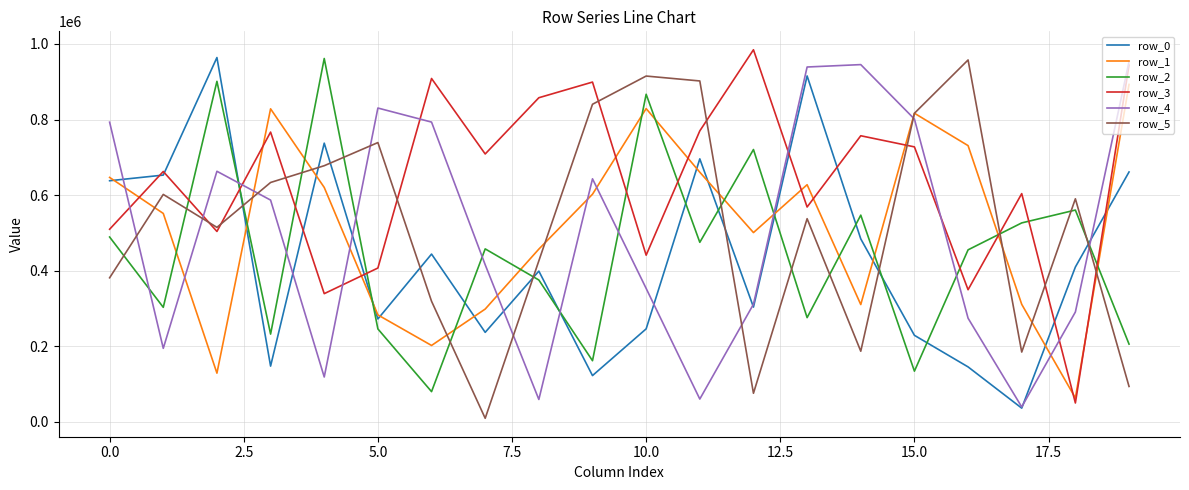

Which series has the largest total across all categories?

row_3